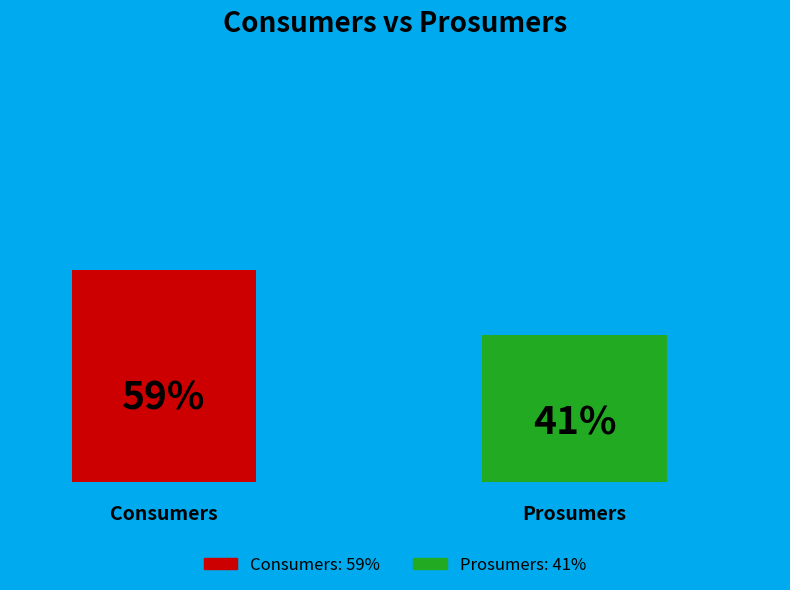

True or false: Prosumers accounts for 34% of the total.

False